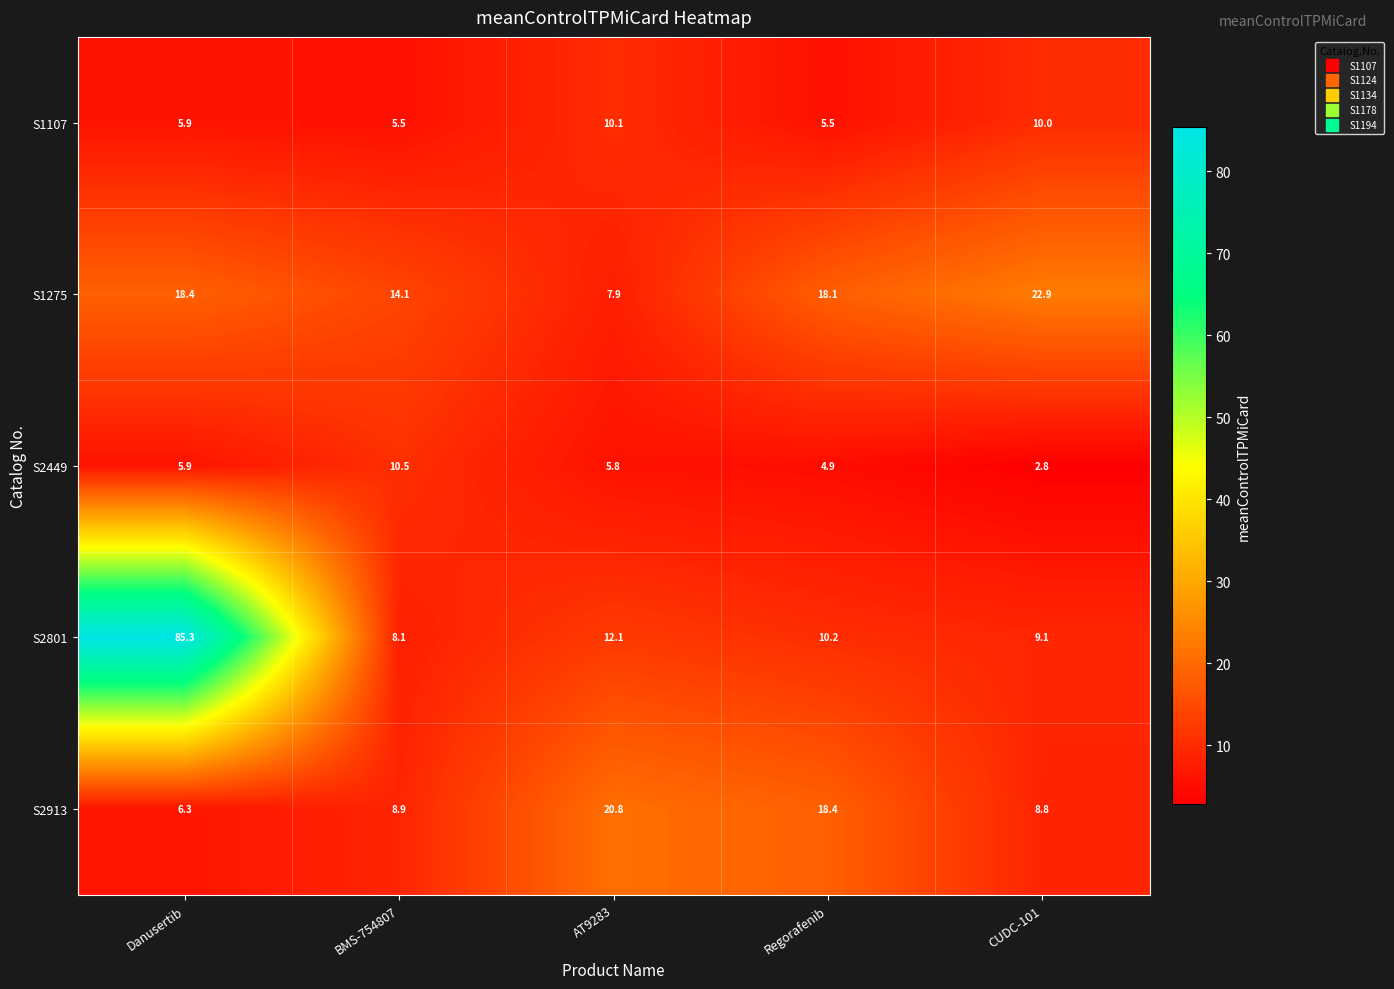

Reading left to right, what are all the values shown in this chart?

S1107: 5.9	5.5	10.1	5.5	10.0
S1275: 18.4	14.1	7.9	18.1	22.9
S2449: 5.9	10.5	5.8	4.9	2.8
S2801: 85.3	8.1	12.1	10.2	9.1
S2913: 6.3	8.9	20.8	18.4	8.8